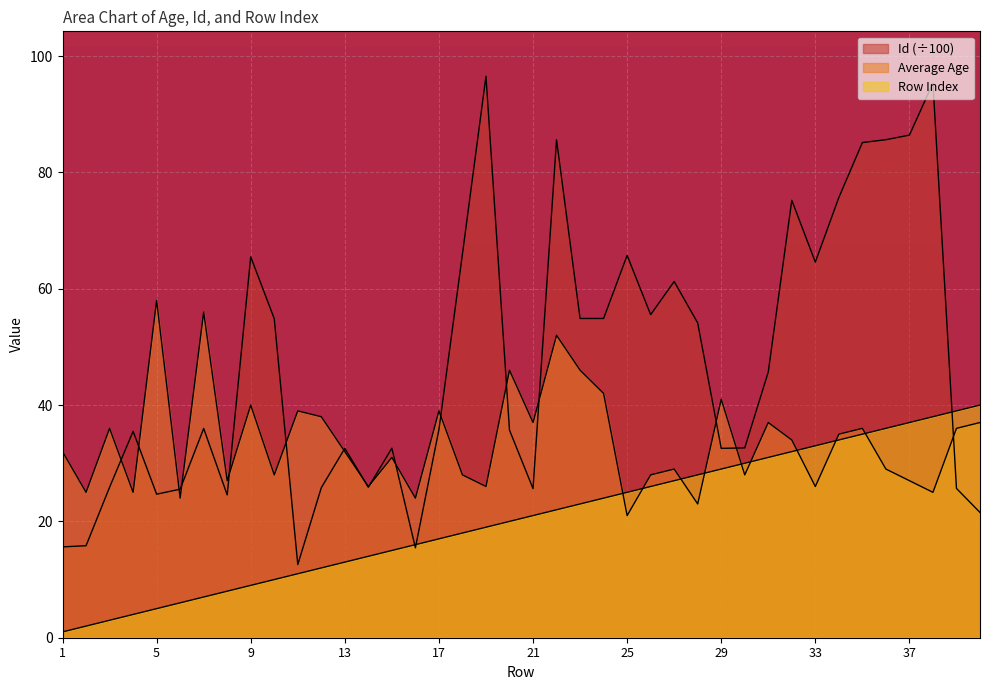

The Average Id (scaled) series shows 34.7 at 36. True or false?

False